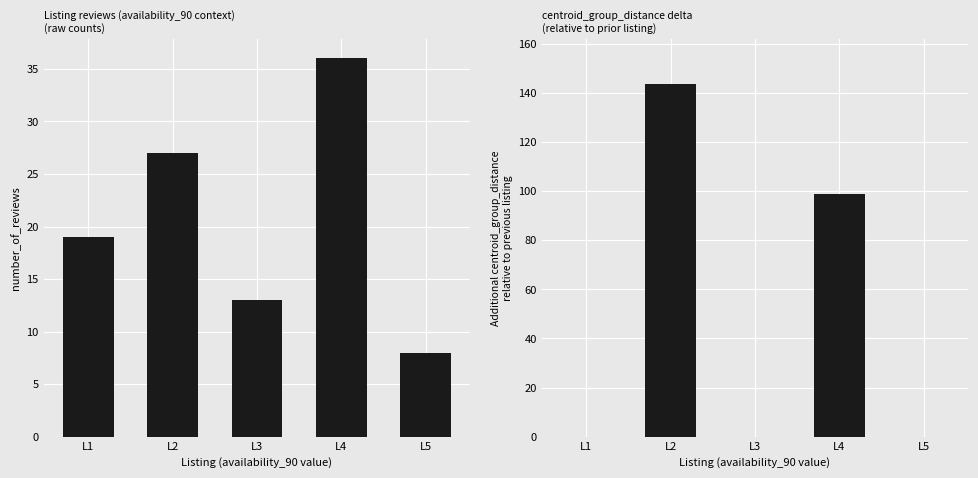

Rank the series by their average value, from highest to lowest.

number_of_reviews, centroid_distance_delta